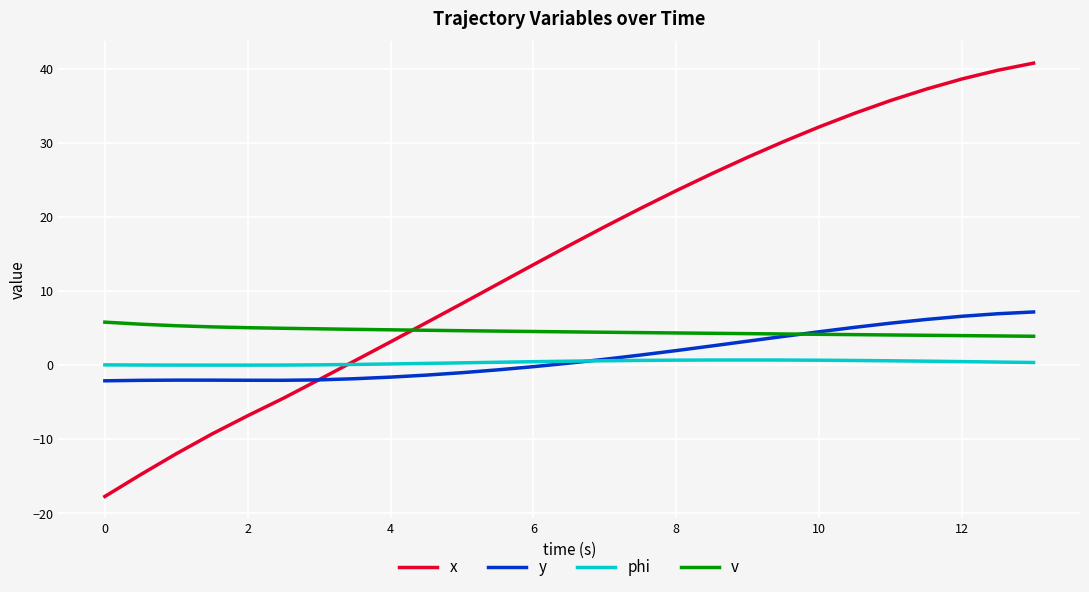

How many categories are shown in the chart?

27